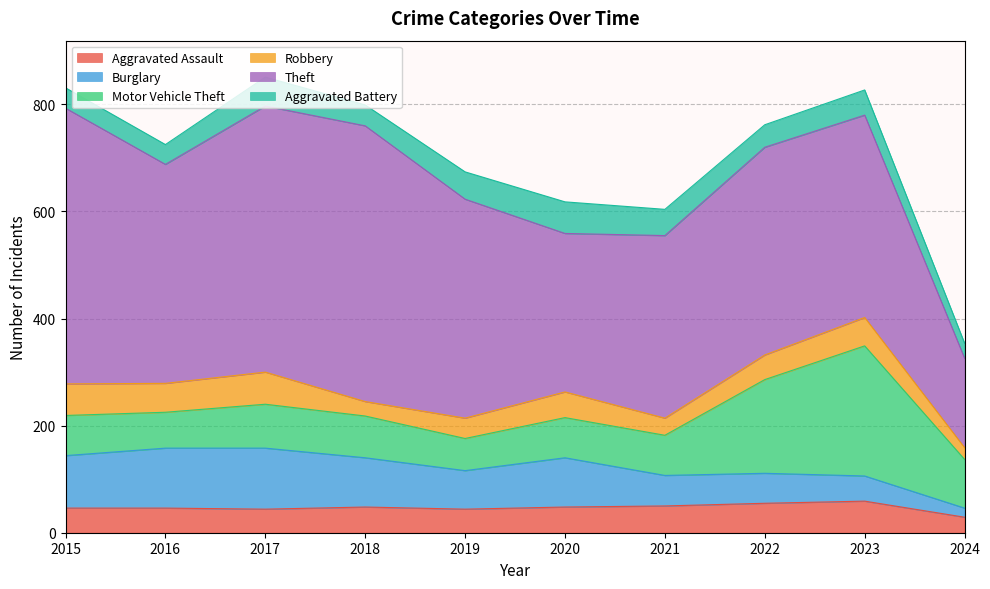

Between 2018 and 2022, which series saw the biggest shift?

Theft